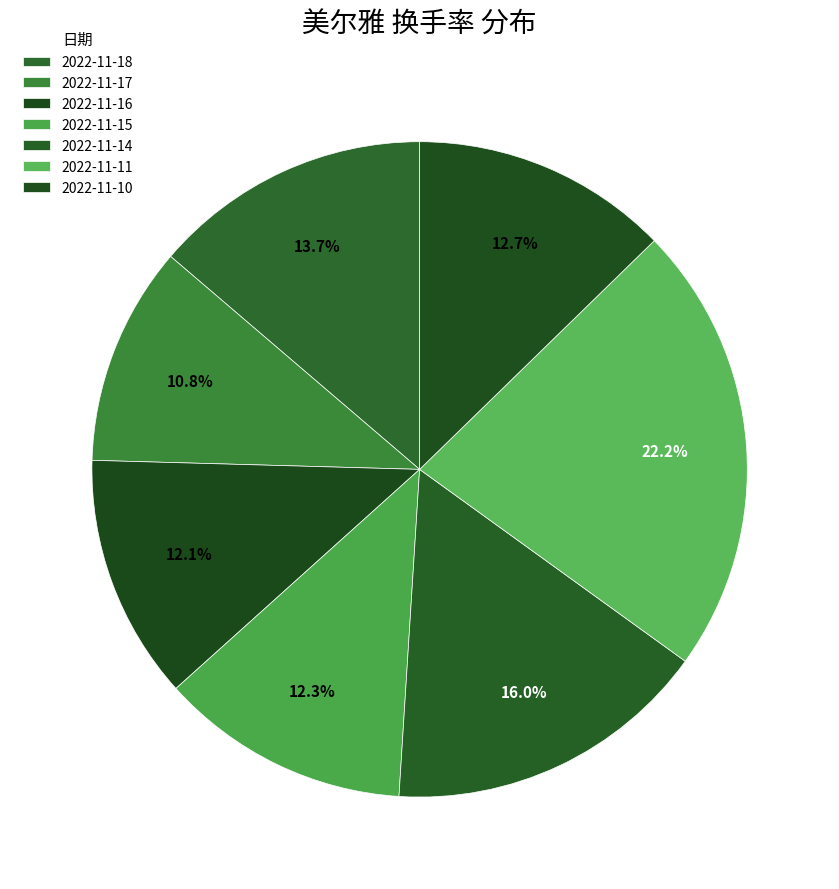

To the nearest percent, what is the difference between the 2022-11-11 and 2022-11-15 slice percentages?

10%